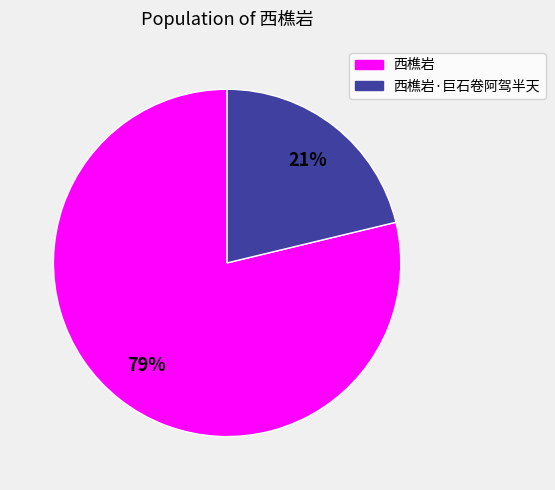

What is the ratio of the value at 西樵岩·巨石卷阿驾半天 to the value at 西樵岩?

0.3